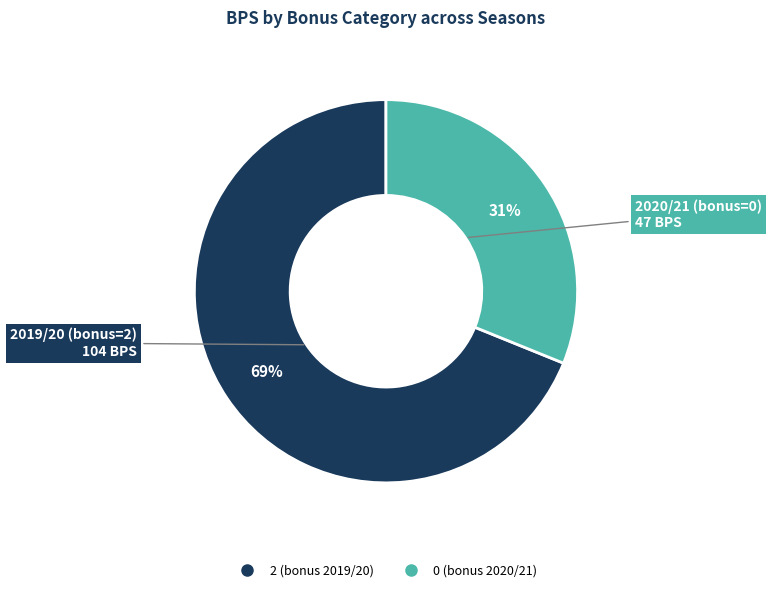

To the nearest percent, what percentage of the pie is 2 (bonus 2019/20)?

69%